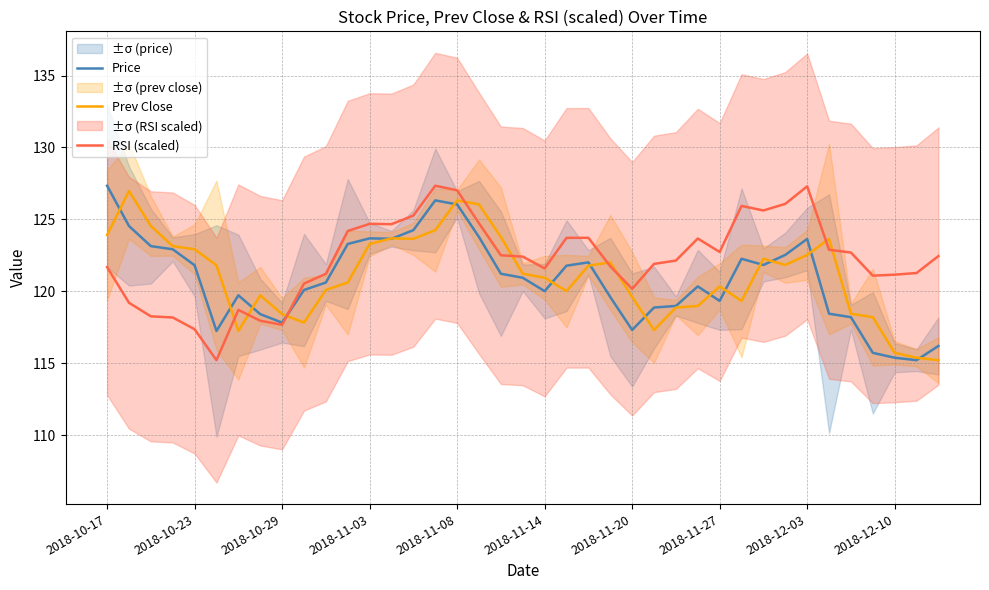

Rank the series by their maximum value, from lowest to highest.

Prev Close, Price, RSI (scaled)